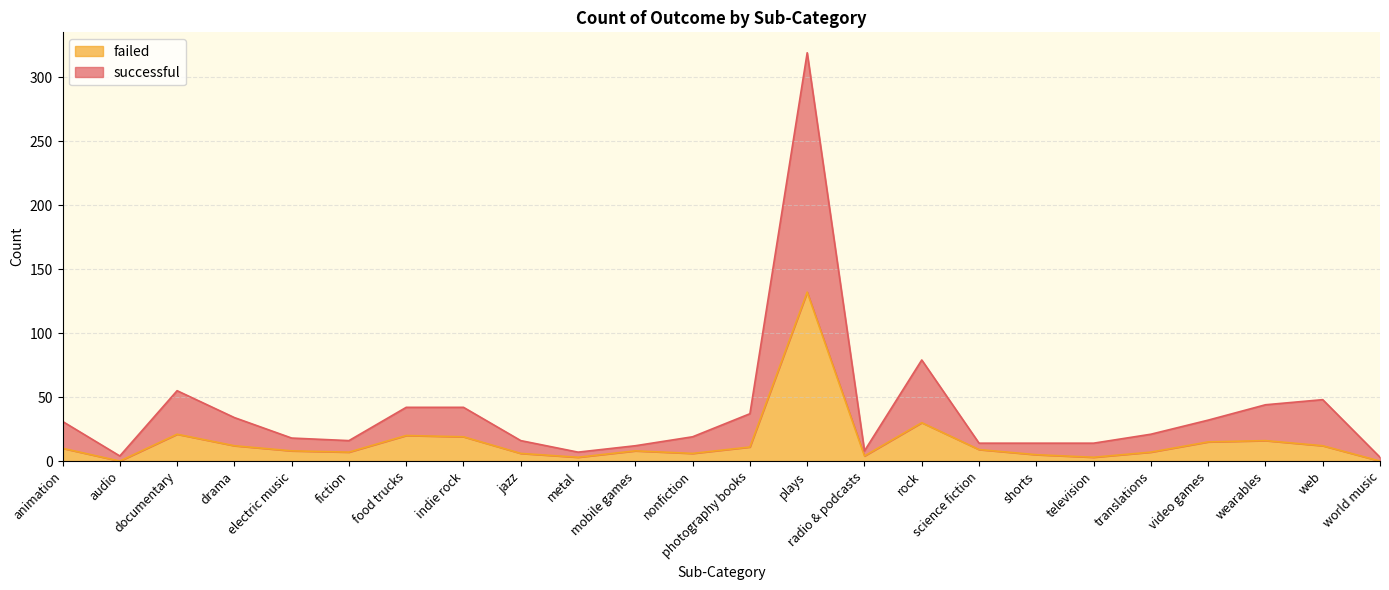

At nonfiction, list the series in order from largest to smallest.

successful, failed